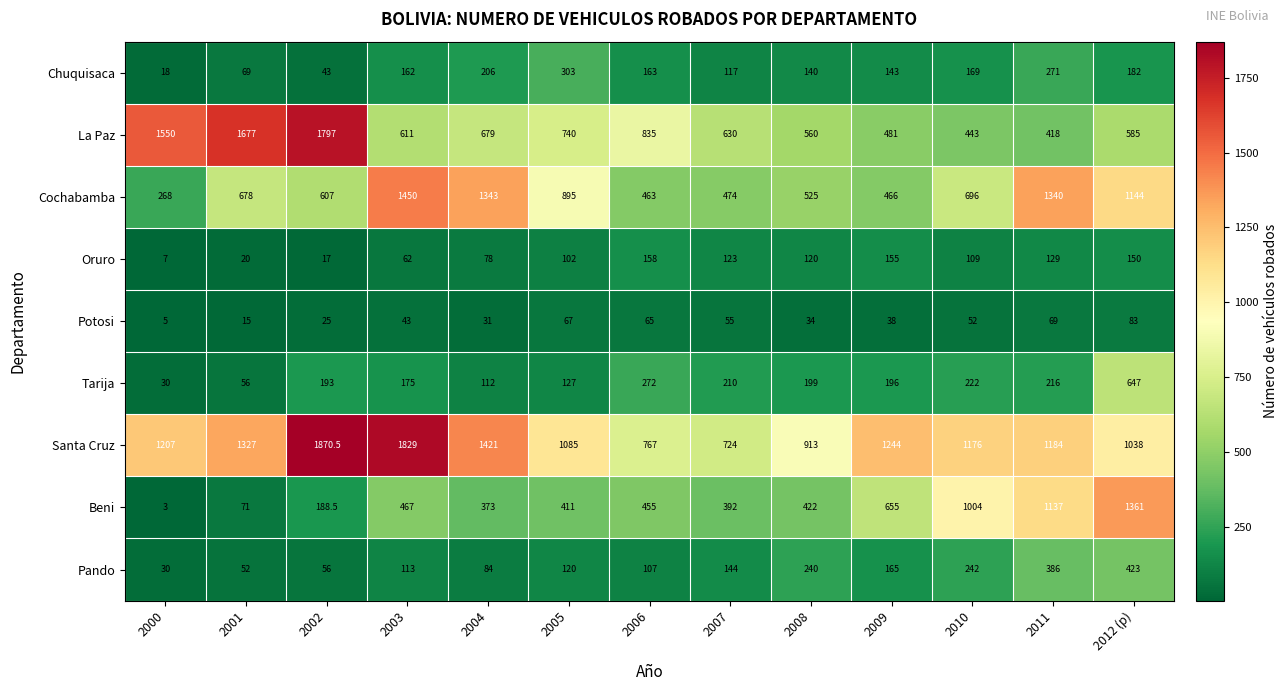

What is the smallest value displayed?

3.0